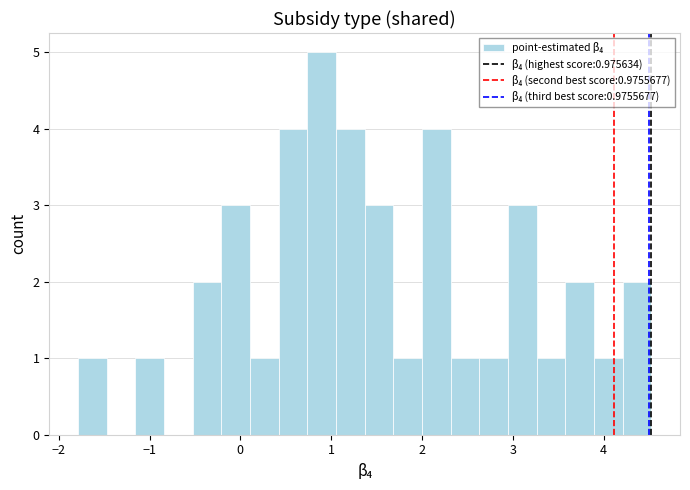

Read against the x-axis, roughly where is the centre of the tallest bar?

0.9